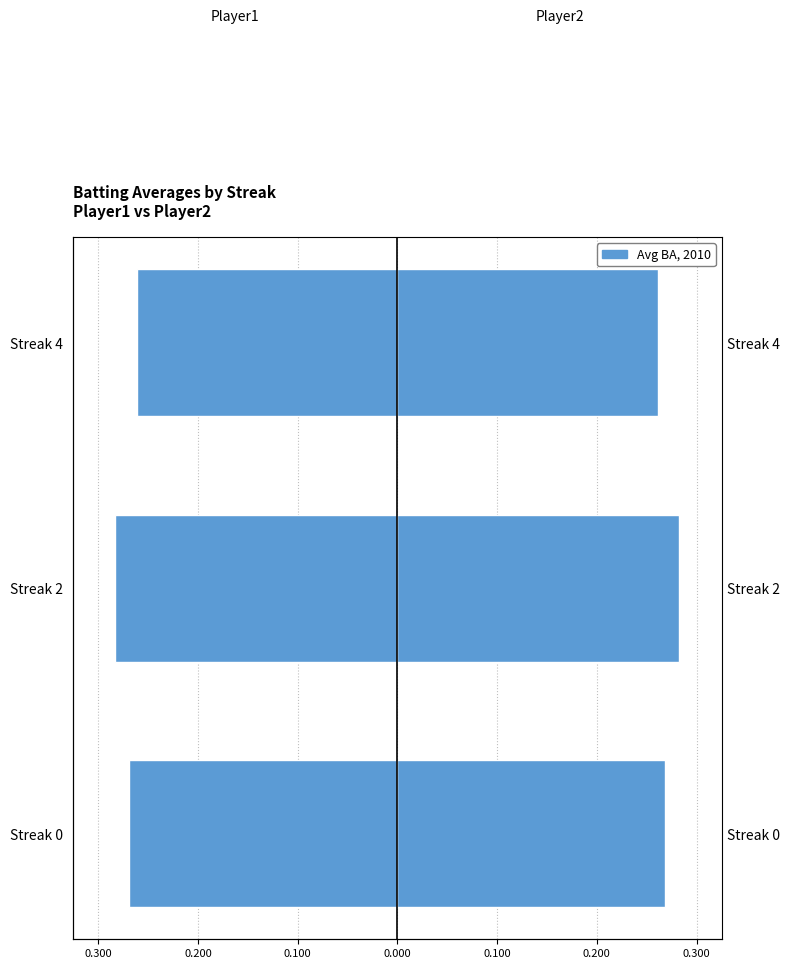

Reading left to right, extract all data points from this chart.

Batting Average1: -0.3	-0.3	-0.3
Batting Average2: 0.3	0.3	0.3